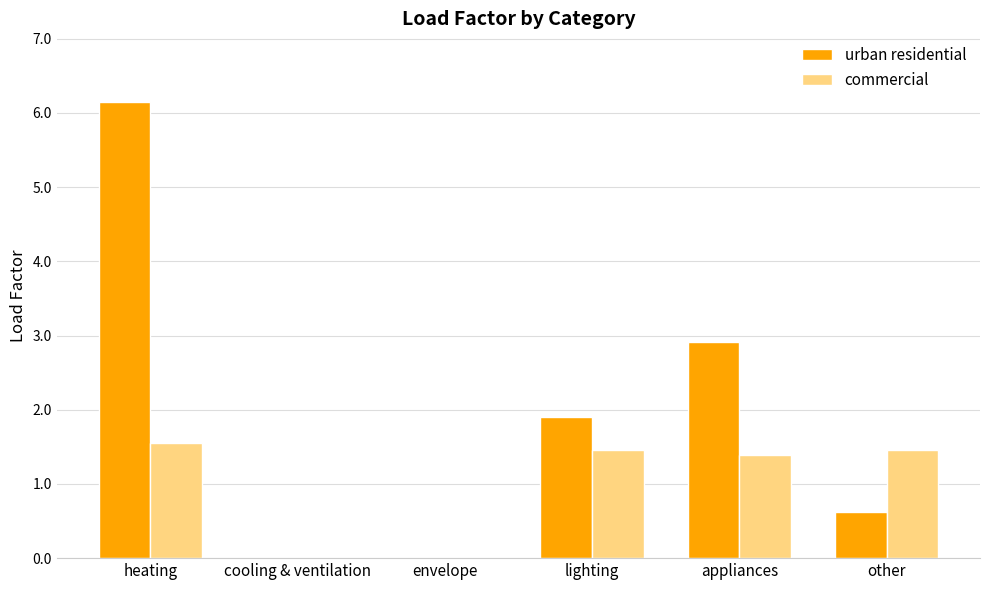

Between envelope and other, which series saw the biggest shift?

commercial